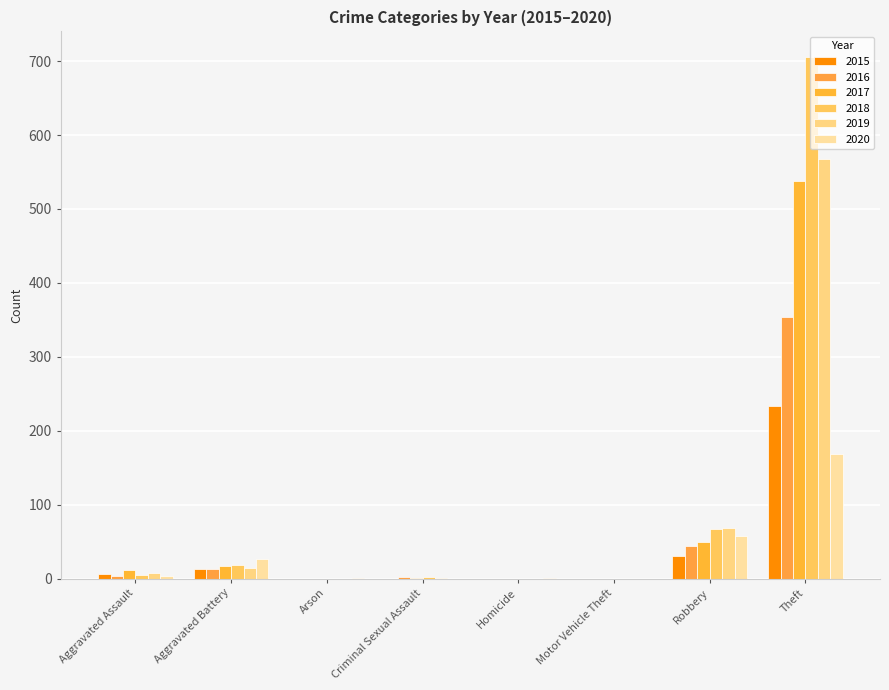

Is it true that 2019 equals 8 at Aggravated Assault?

True